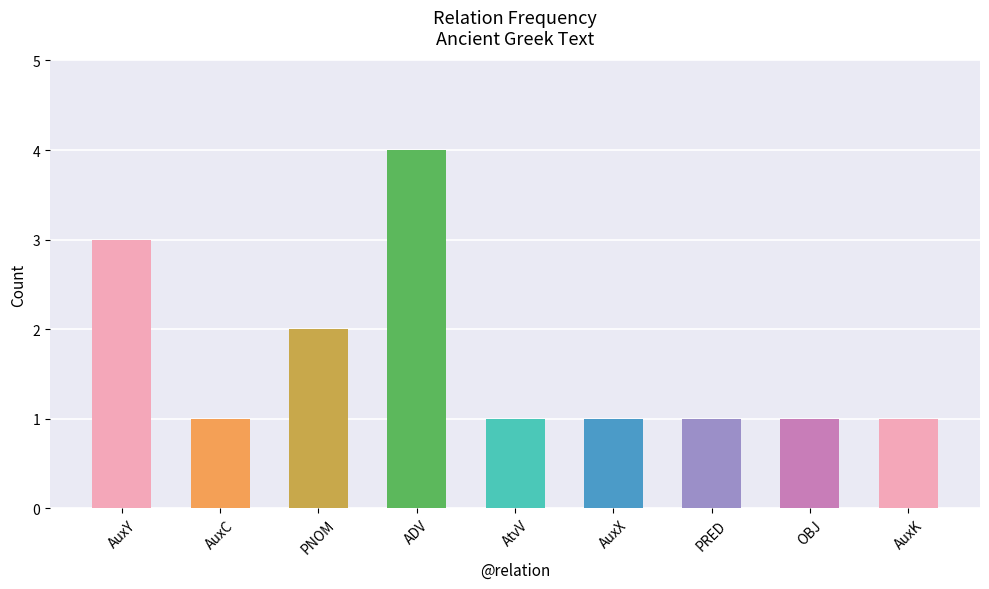

What is the label of the 7th bar from the right?

PNOM